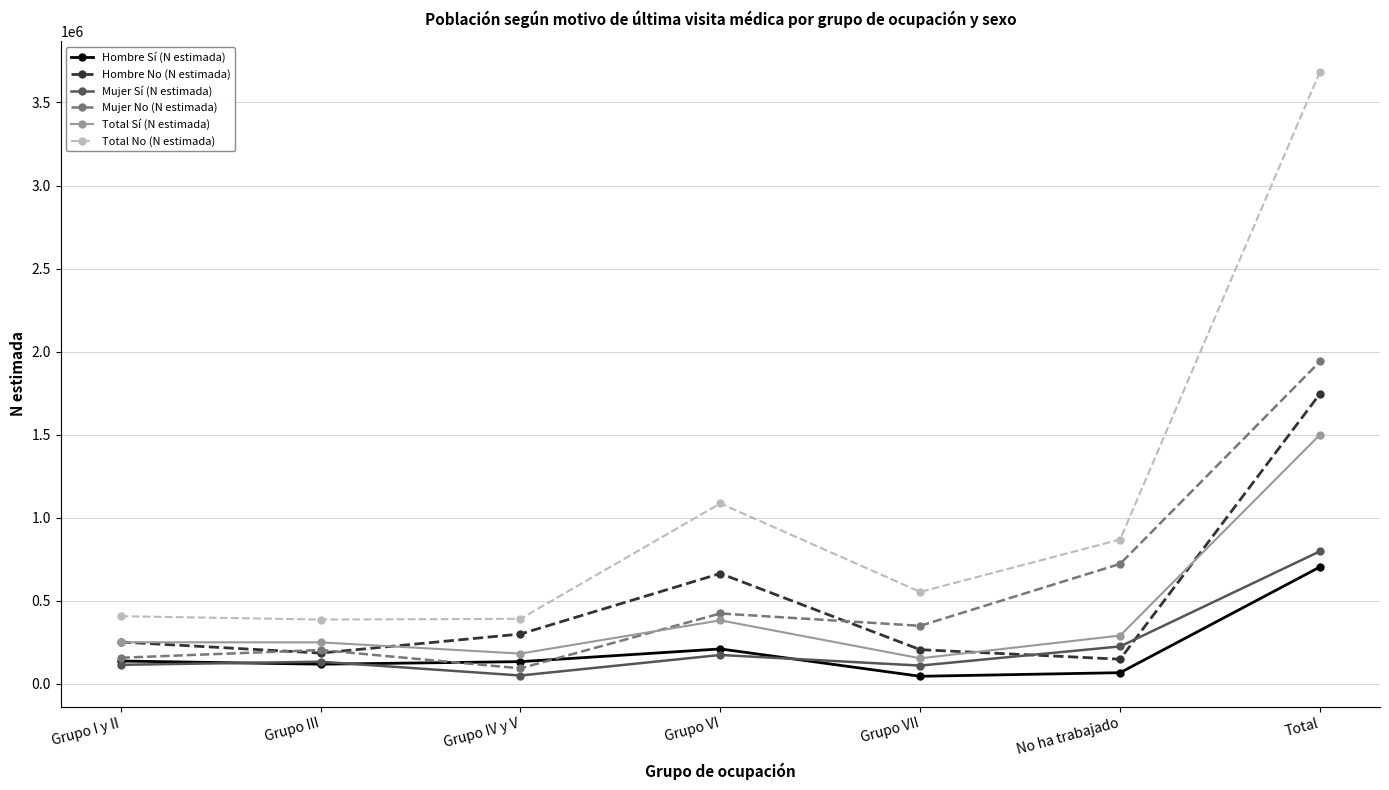

What is the minimum value shown in the chart?

43787